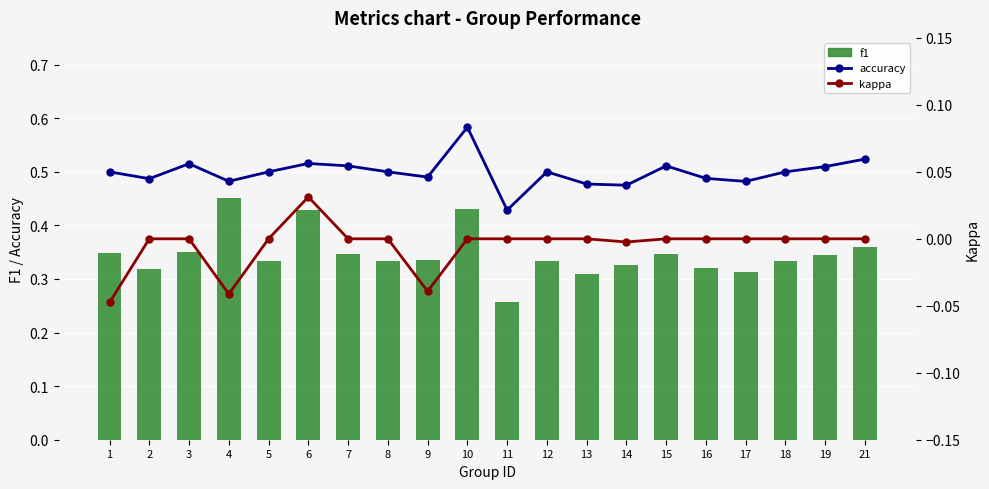

What is the greatest value displayed?

0.6